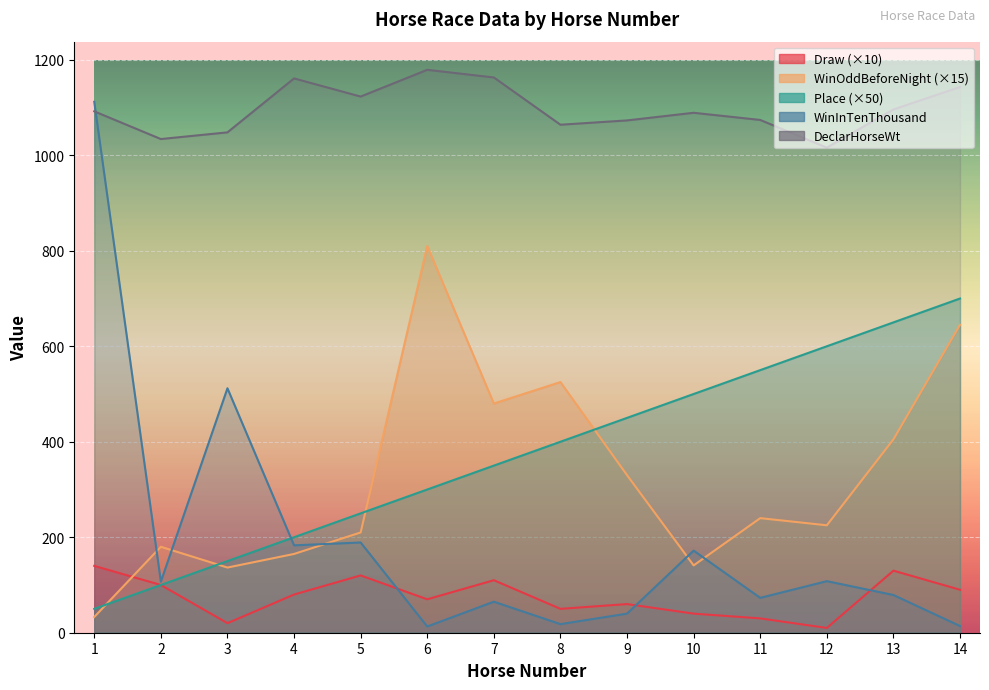

At 9, list the series in order from largest to smallest.

DeclarHorseWt, Place, WinOddBeforeNight, Draw, WinInTenThousand